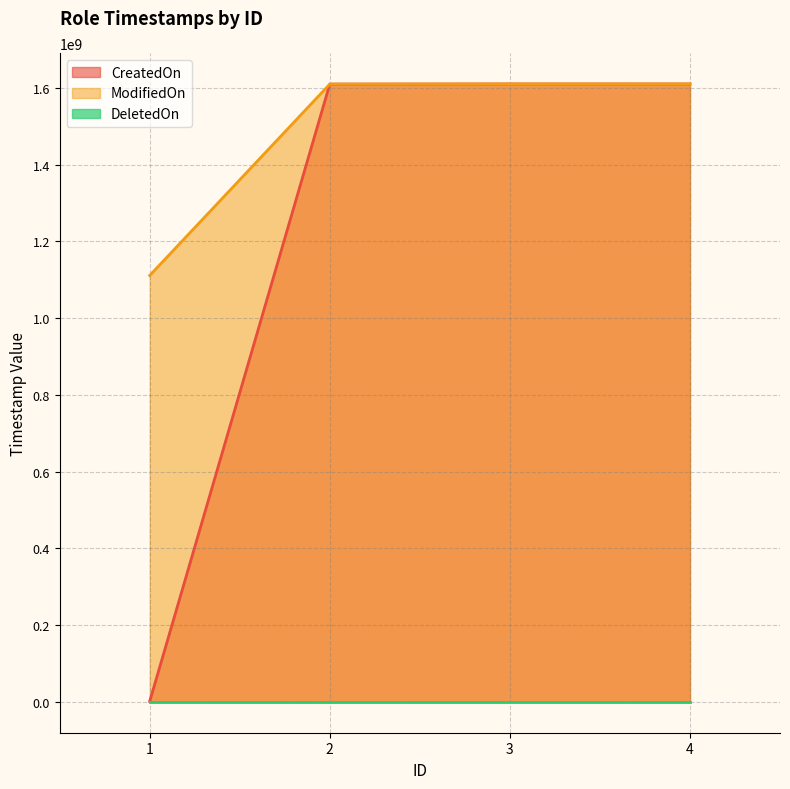

True or false: ModifiedOn and DeletedOn intersect in this chart.

False